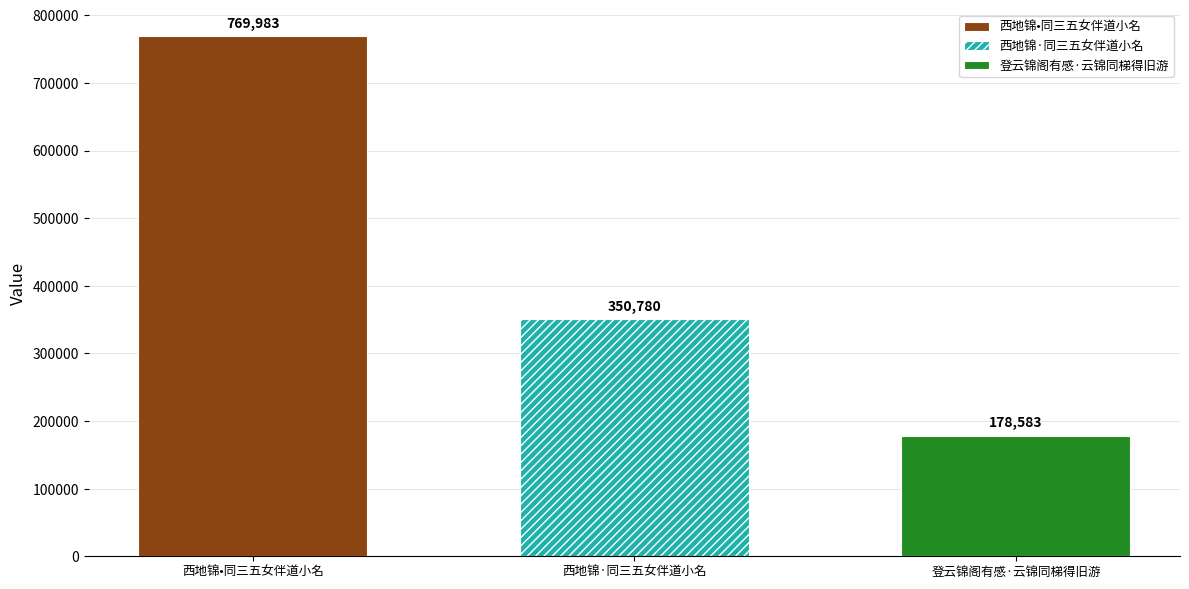

True or false: 西地锦·同三五女伴道小名 has a value of 350780 at 西地锦·同三五女伴道小名.

True